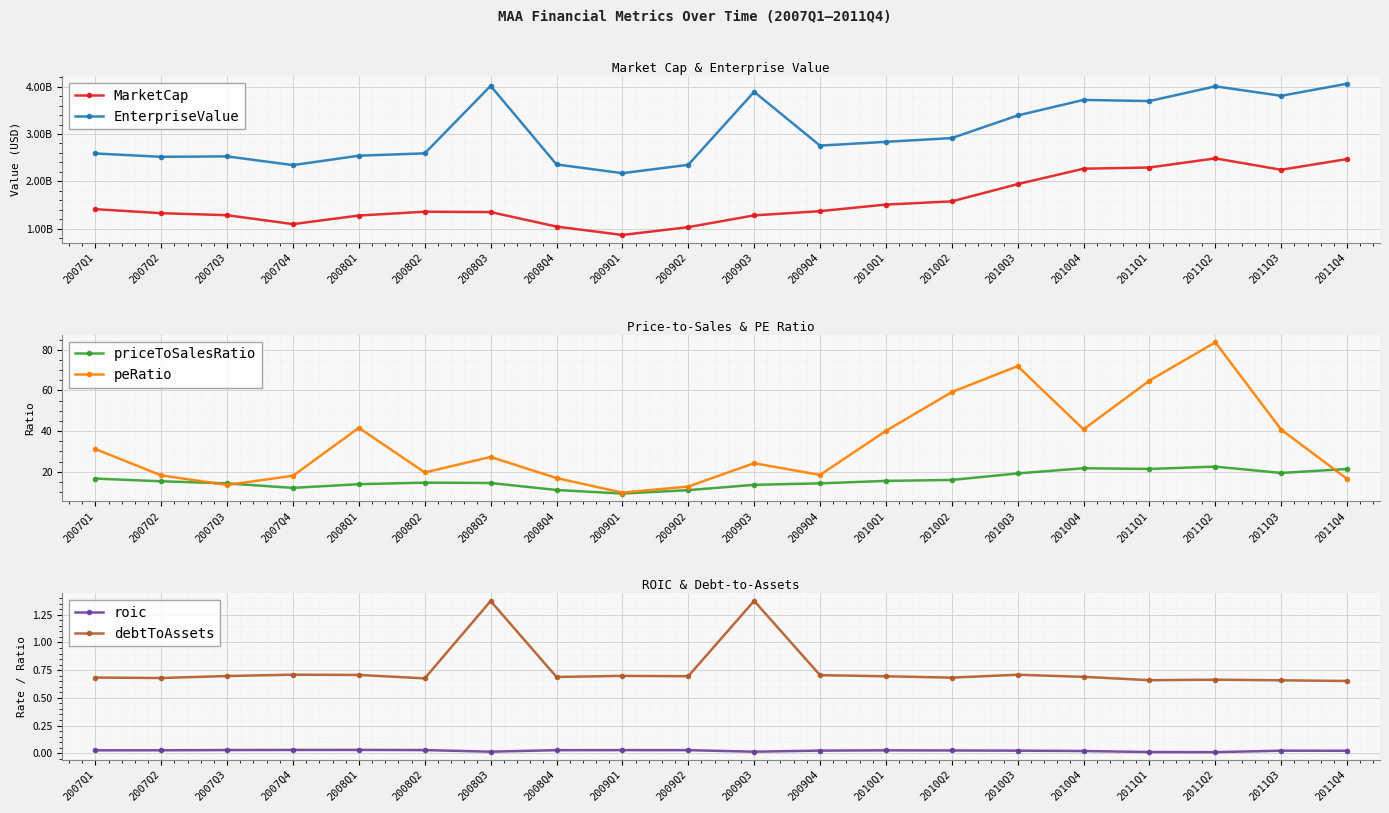

Which has a higher value, 2008Q3 or 2010Q2?

2010Q2